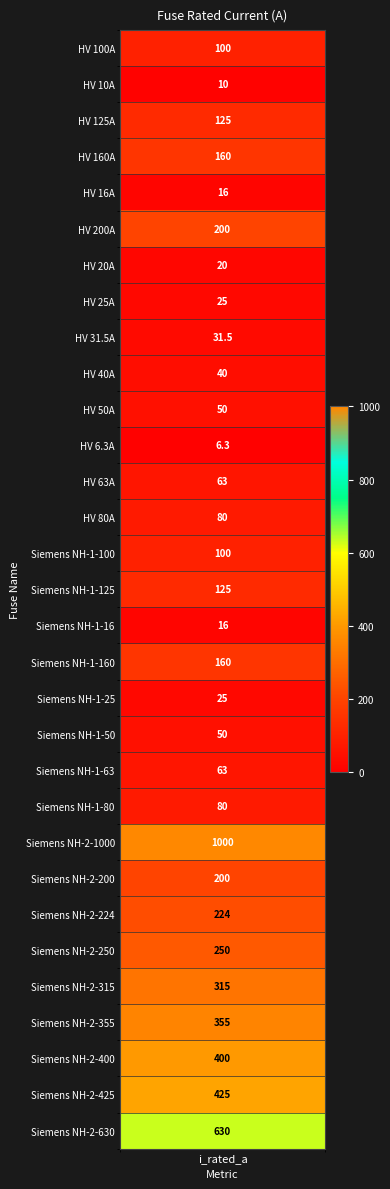

List the labels in order of value, smallest first.

HV 6.3A, HV 10A, HV 16A, Siemens NH-1-16, HV 20A, HV 25A, Siemens NH-1-25, HV 31.5A, HV 40A, HV 50A, Siemens NH-1-50, HV 63A, Siemens NH-1-63, HV 80A, Siemens NH-1-80, HV 100A, Siemens NH-1-100, HV 125A, Siemens NH-1-125, HV 160A, Siemens NH-1-160, HV 200A, Siemens NH-2-200, Siemens NH-2-224, Siemens NH-2-250, Siemens NH-2-315, Siemens NH-2-355, Siemens NH-2-400, Siemens NH-2-425, Siemens NH-2-630, Siemens NH-2-1000